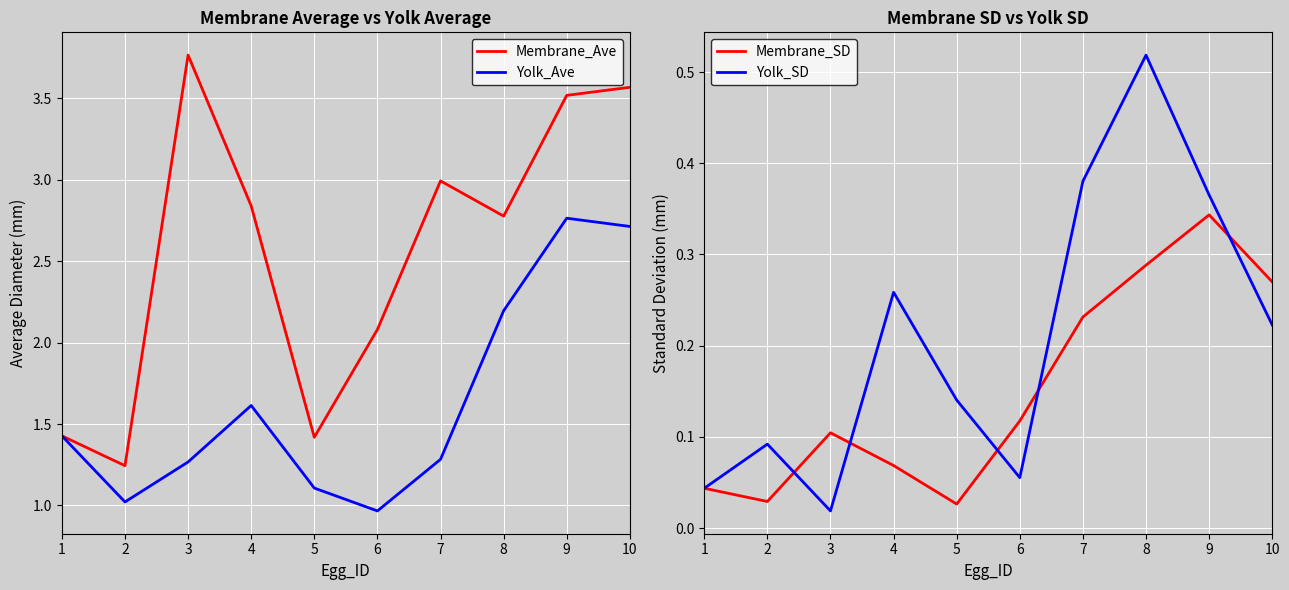

How many interior local peaks does the Yolk_SD series have?

3